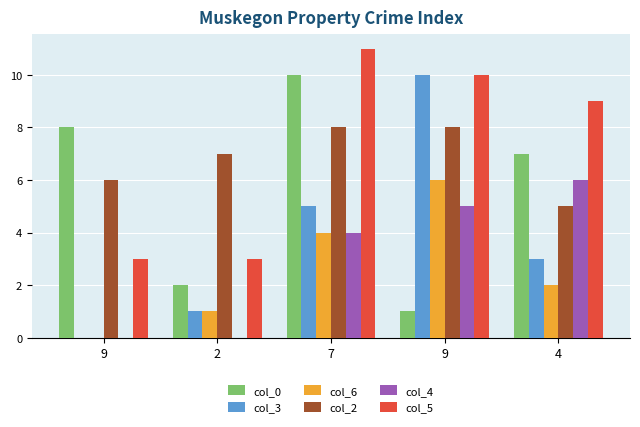

What is the approximate value of col_6 at 9?

6